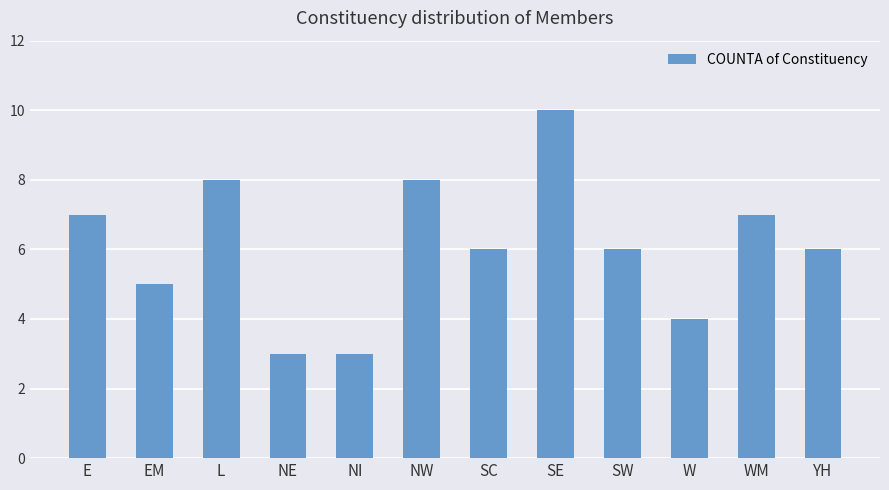

Is it true that the value at NE is 3?

True